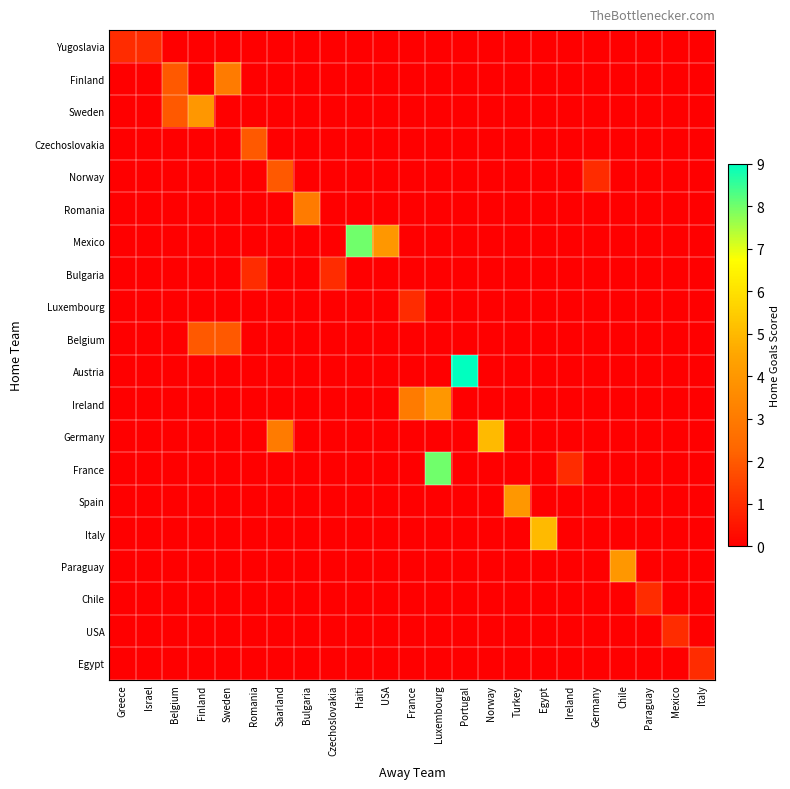

Count the number of categories in the chart.

23